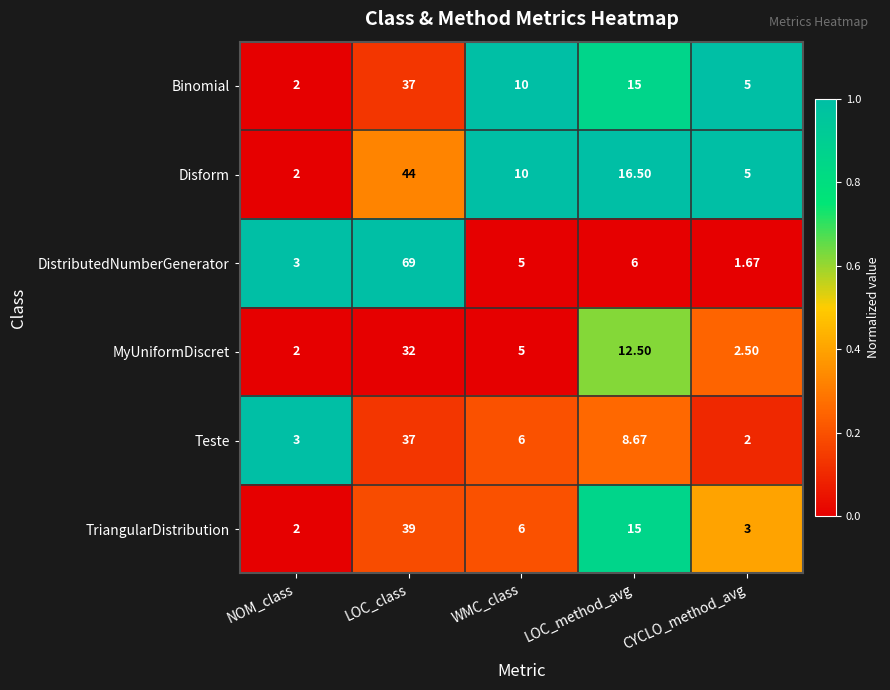

Which series has the largest range (max minus min)?

DistributedNumberGenerator